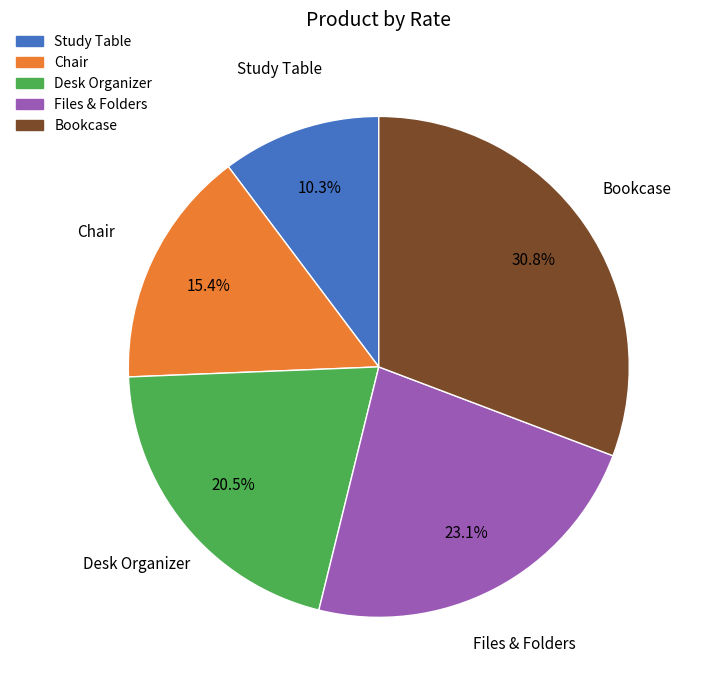

Is it true that Bookcase is 40% of the pie?

False